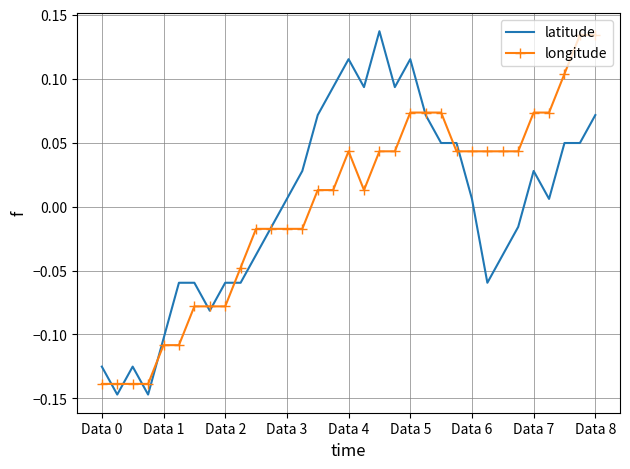

What are all the series names shown in the legend?

latitude, longitude